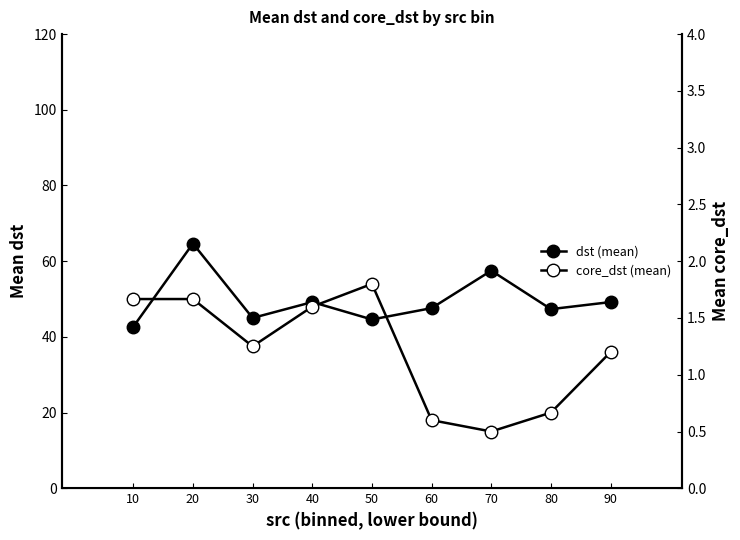

What is the difference between the maximum and minimum values in the dst (mean) series?

22.0